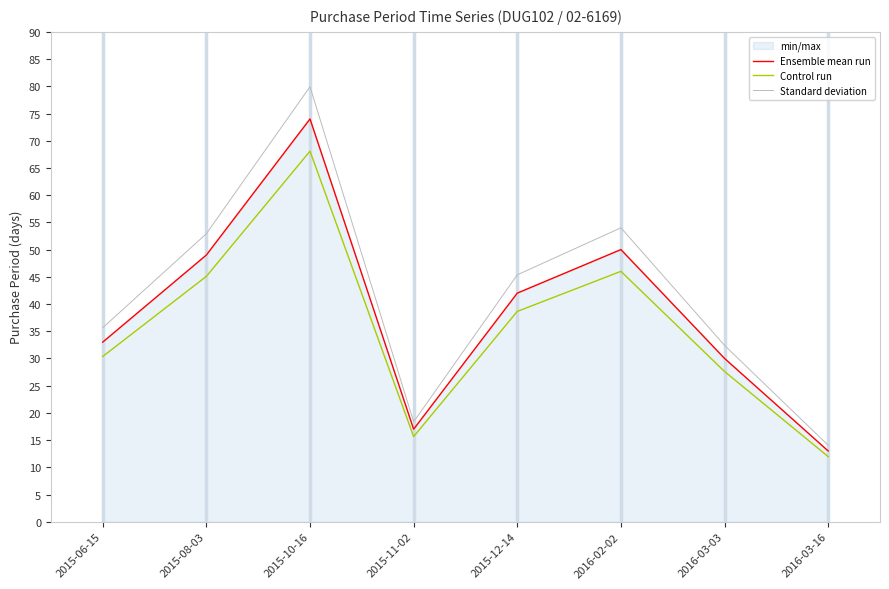

What is the average value of the Control run series?

35.4